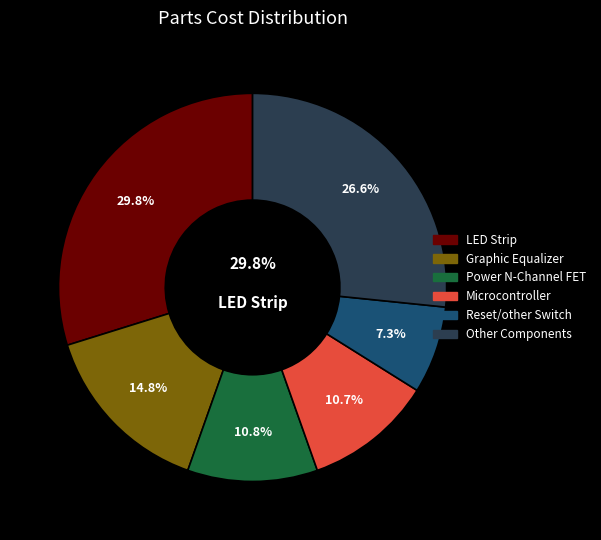

True or false: DC Block Cap accounts for 8% of the total.

False